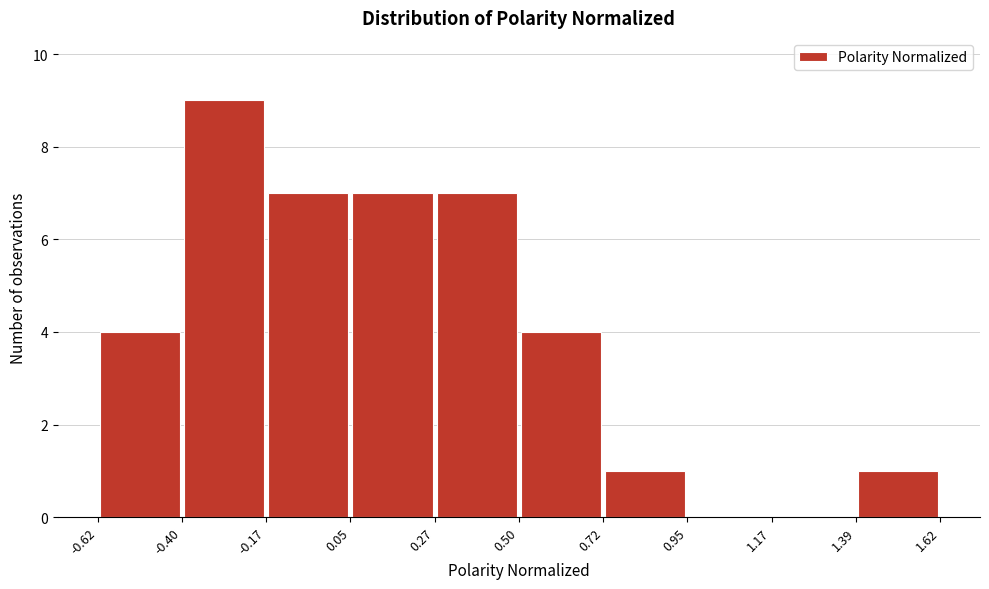

Reading left to right, transcribe this chart: for each bar, give the range it covers on the x-axis and its height. The values are not printed on the chart, so give them approximately, as read against the axis.

-0.62 to -0.40: 4
-0.40 to -0.17: 9
-0.17 to 0.05: 7
0.05 to 0.27: 7
0.27 to 0.50: 7
0.50 to 0.72: 4
0.72 to 0.95: 1
0.95 to 1.17: 0
1.17 to 1.39: 0
1.39 to 1.62: 1